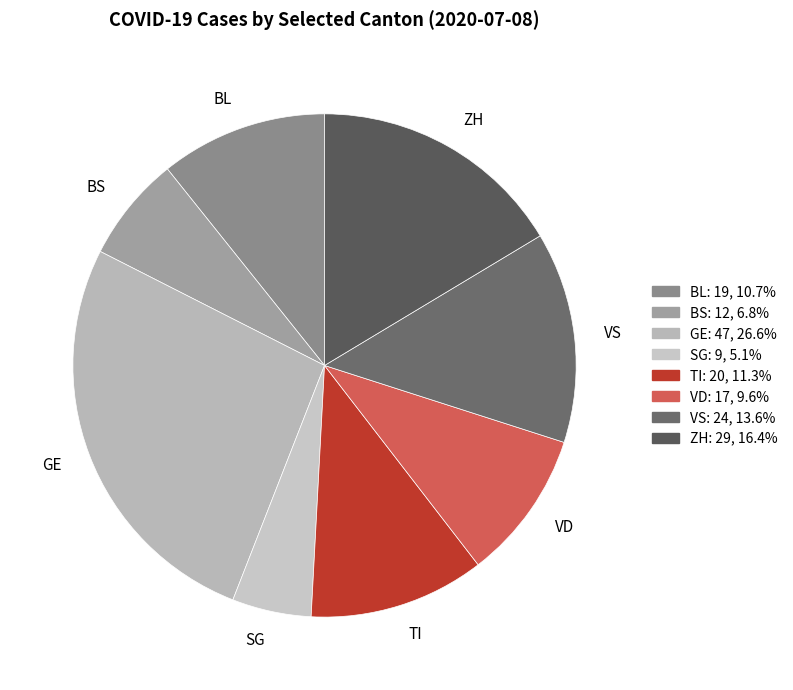

Count the number of slices in the pie.

8